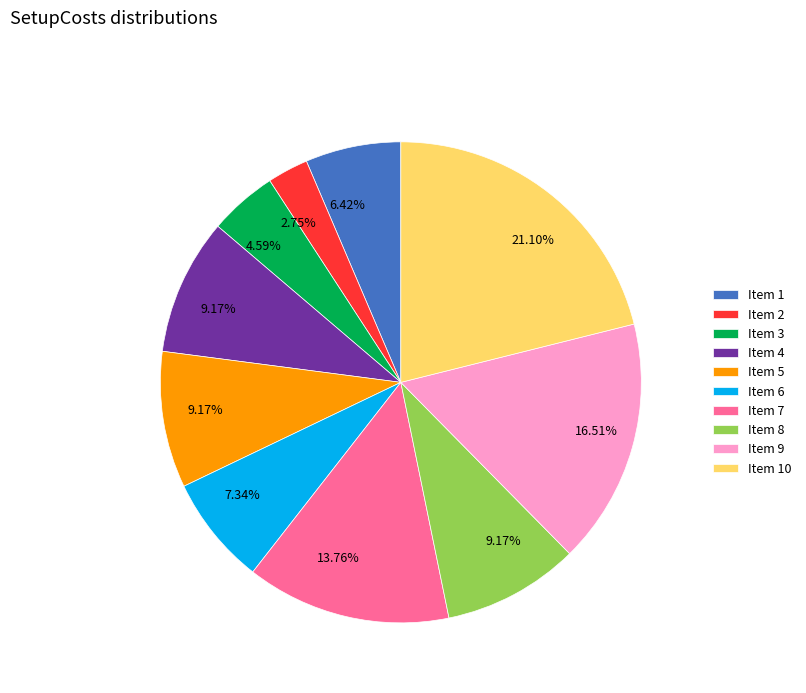

Approximately how many times larger is the value at Item 1 compared to Item 4?

0.7